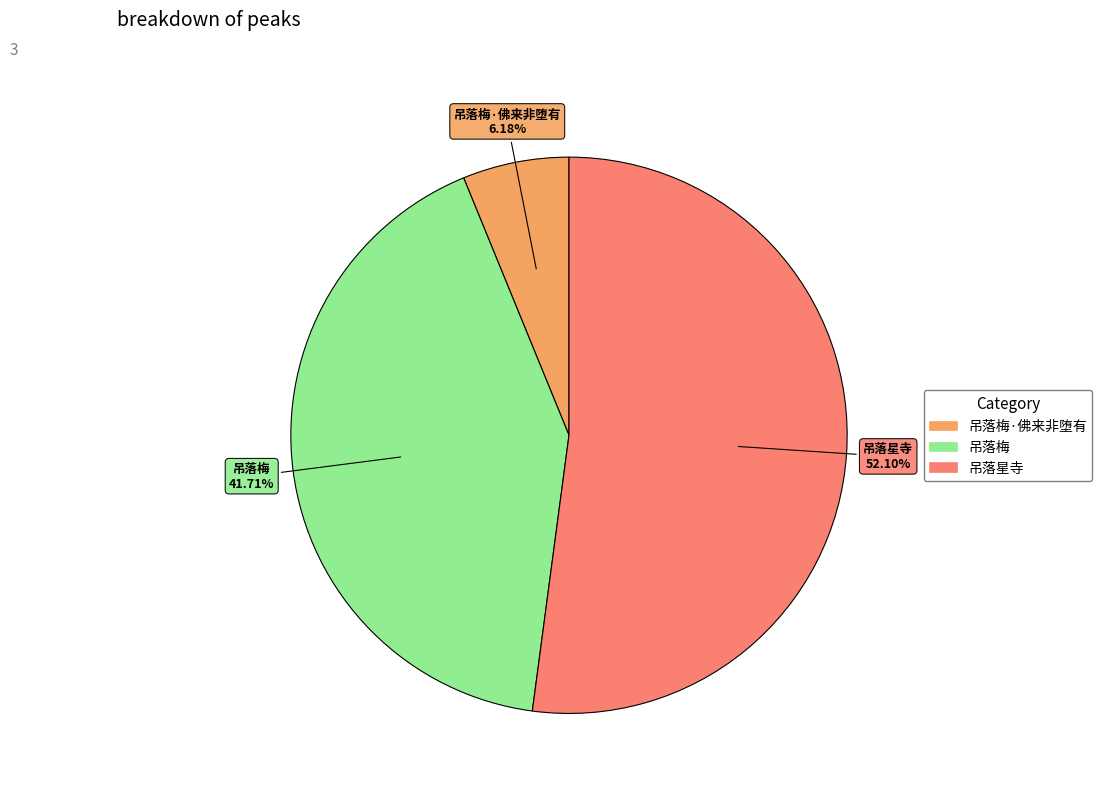

How many segments does this pie chart have?

3